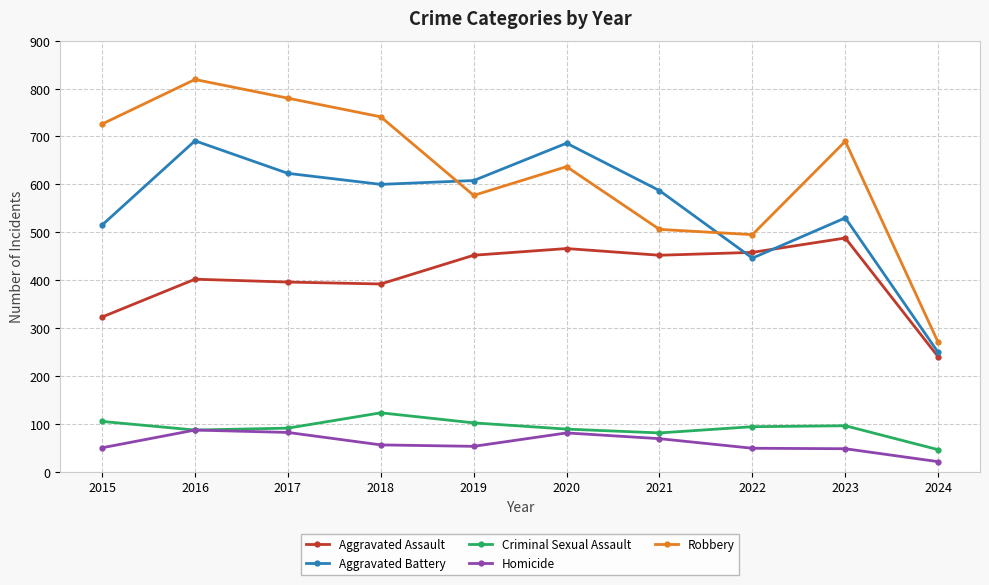

How many interior local peaks does the Aggravated Assault series have?

3